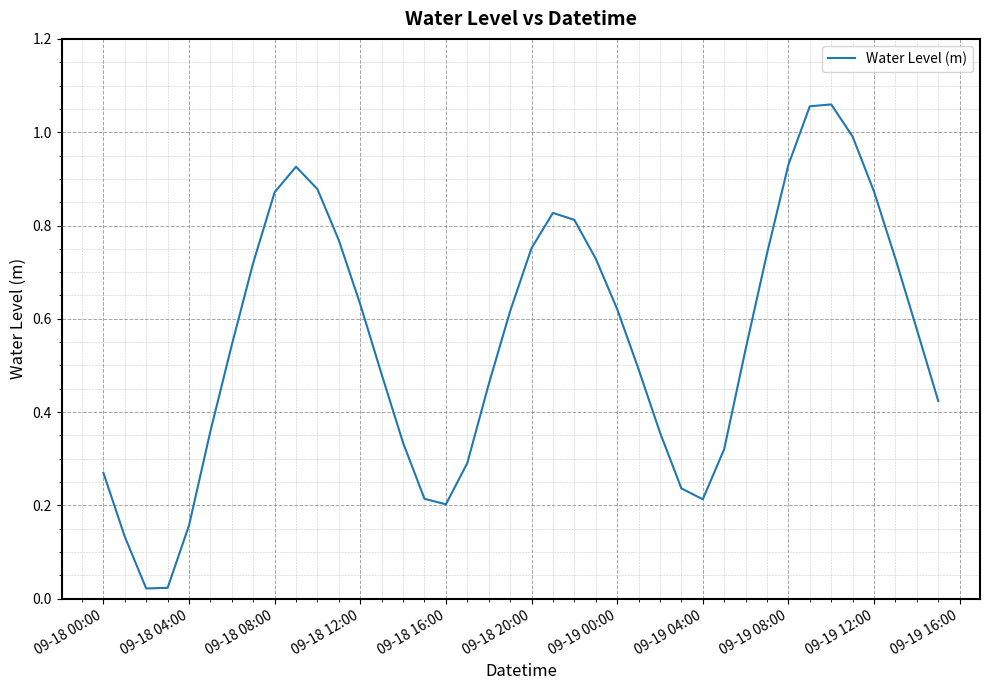

What is the difference between the maximum and minimum values?

1.0